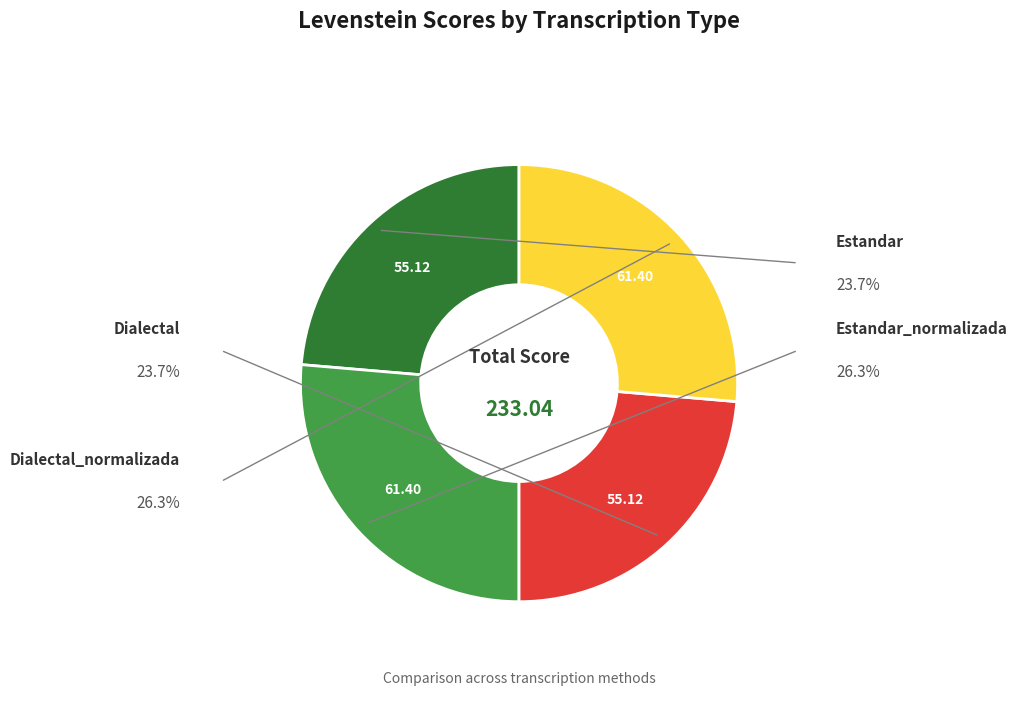

Is there a majority slice in this chart?

No